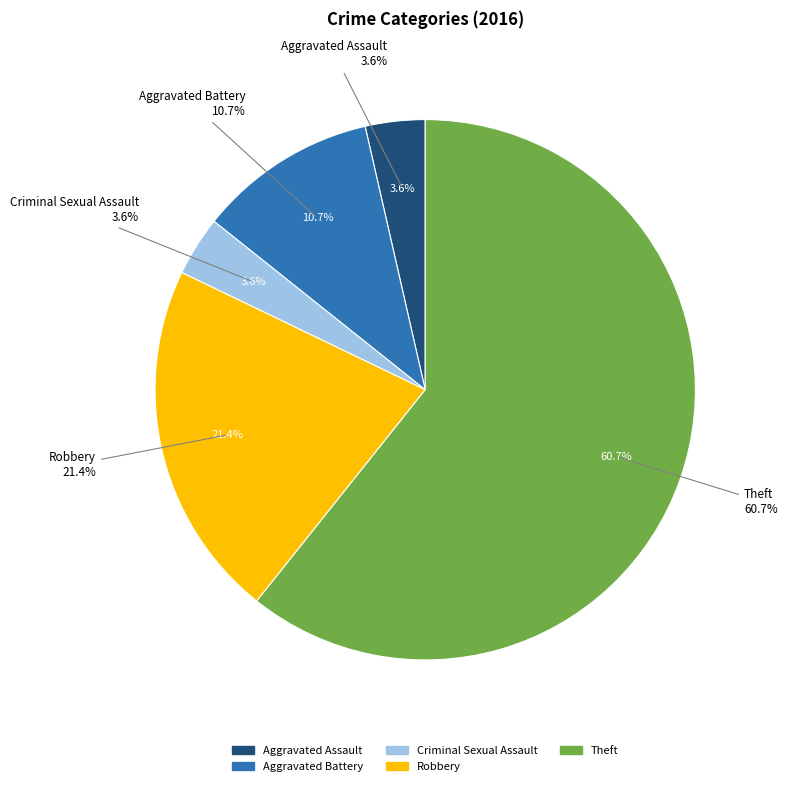

What percentage do Theft and Robbery together represent?

82.1%